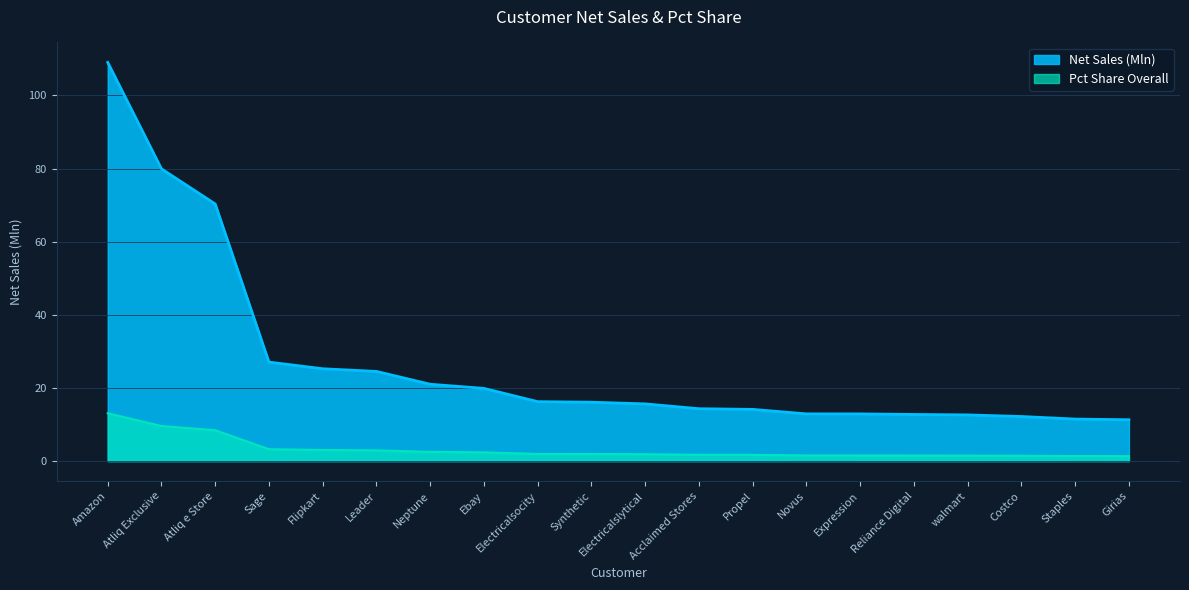

How many data points does each series have?

20